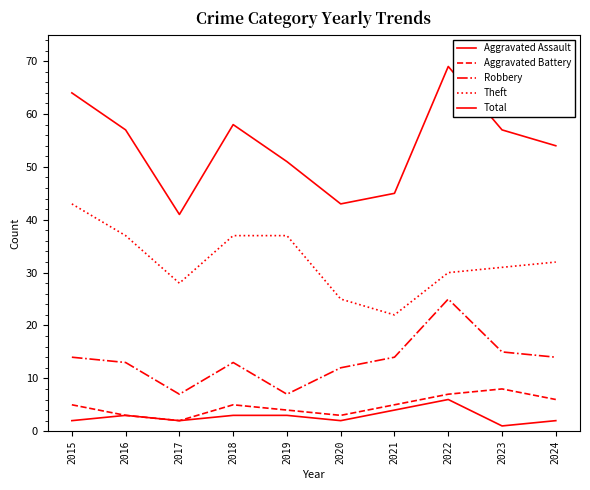

Is this an area chart (filled region under the line)?

No